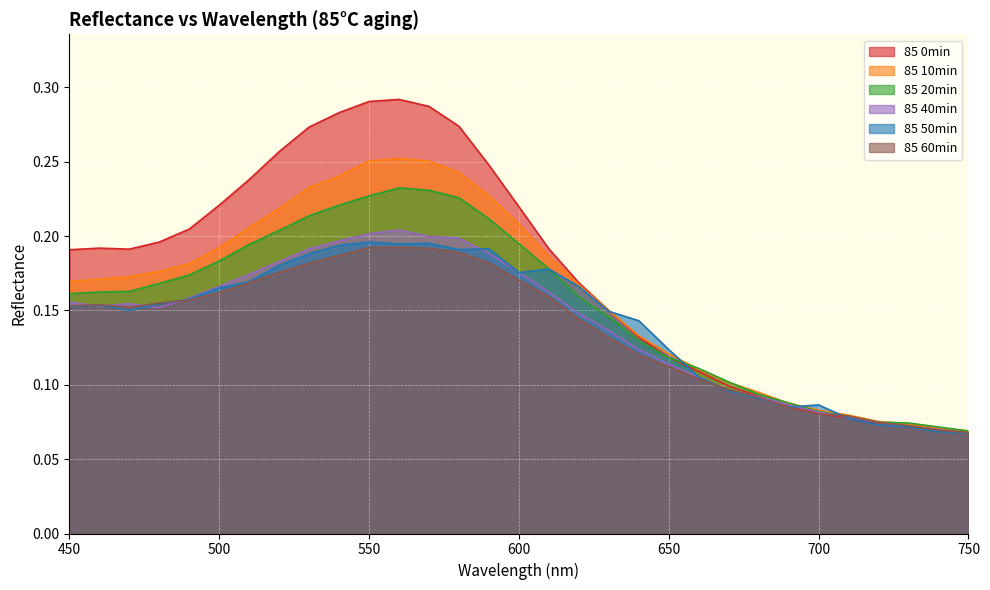

What is the lowest value of the 85 40min series?

0.1